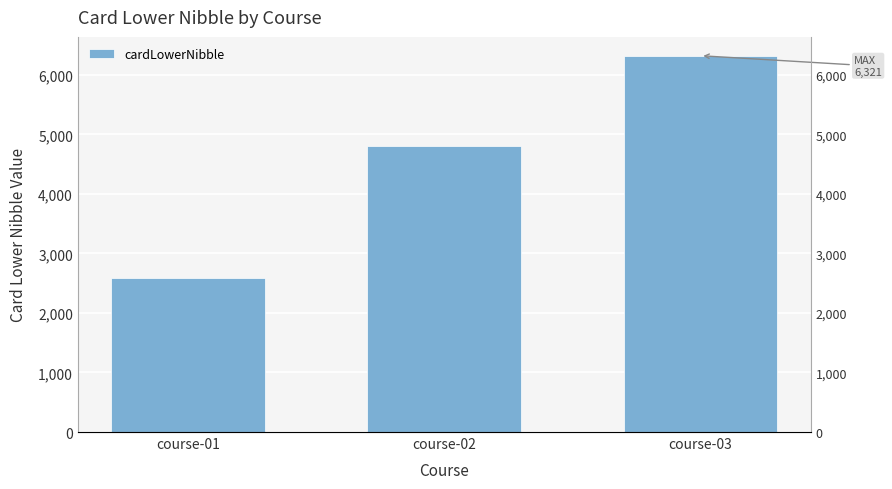

What is the average value?

4569